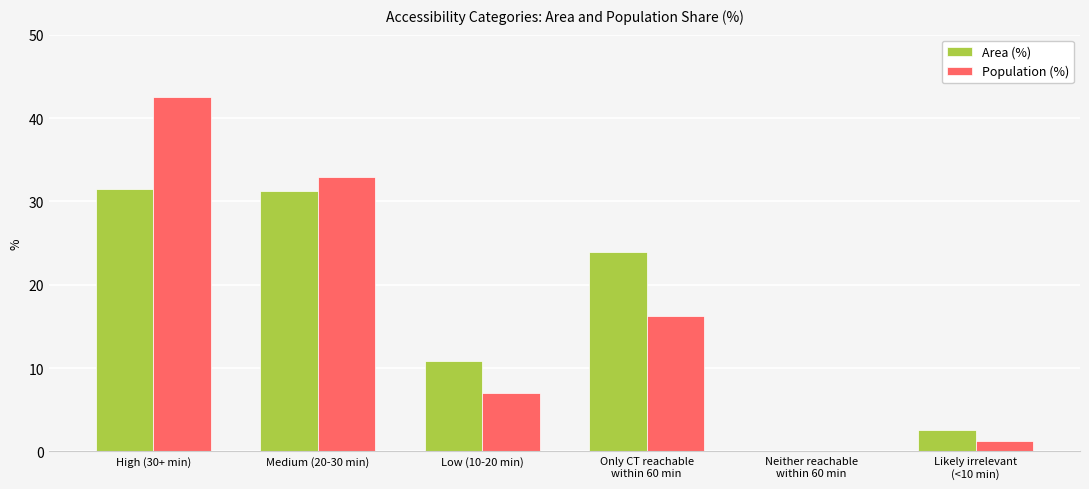

What is the sum of the Area (%) values at Medium (20-30 min) and High (30+ min)?

62.8